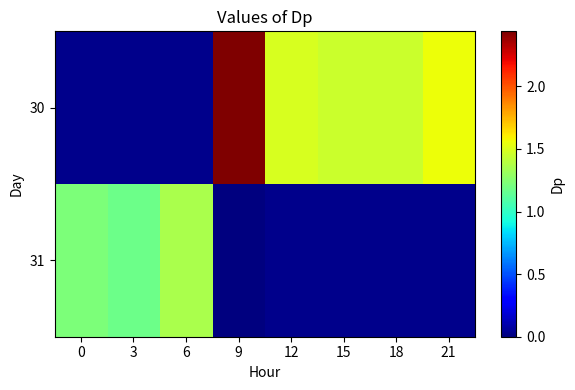

True or false: 31 has a value of 1.2 at 0.

True